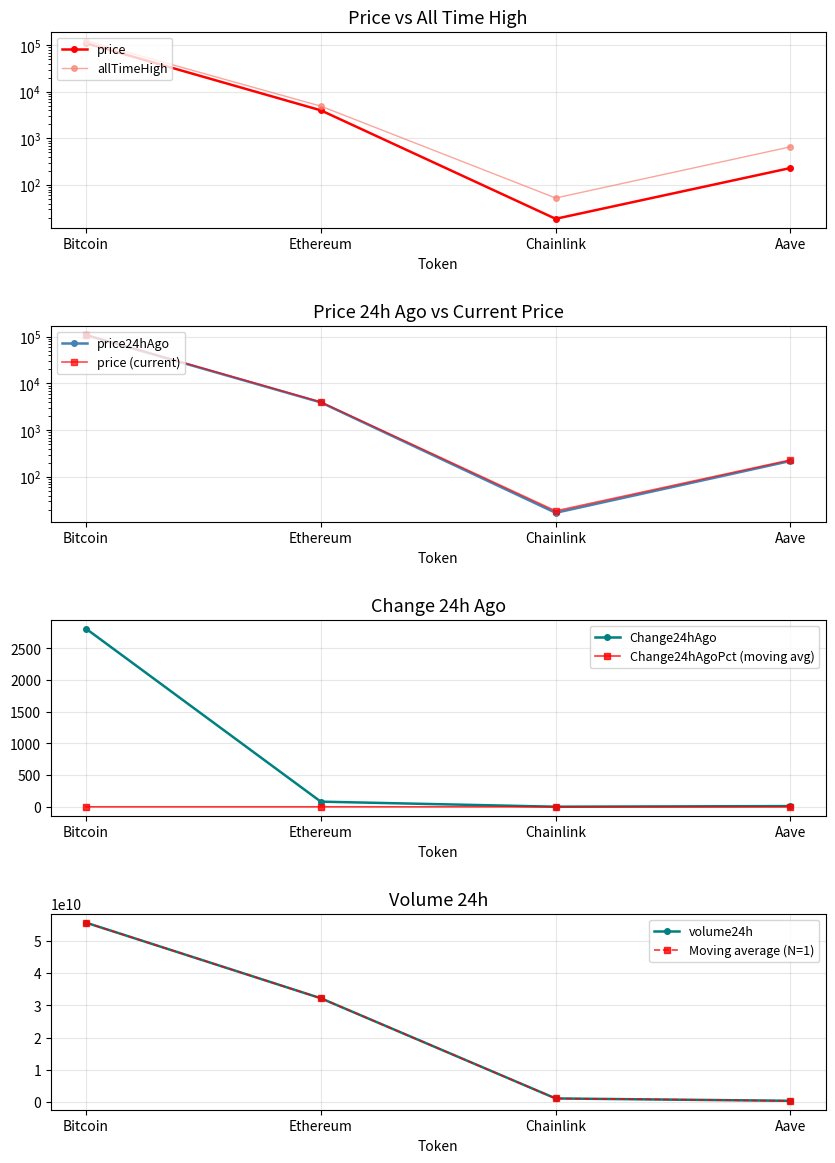

Which series has the largest total across all categories?

volume24h